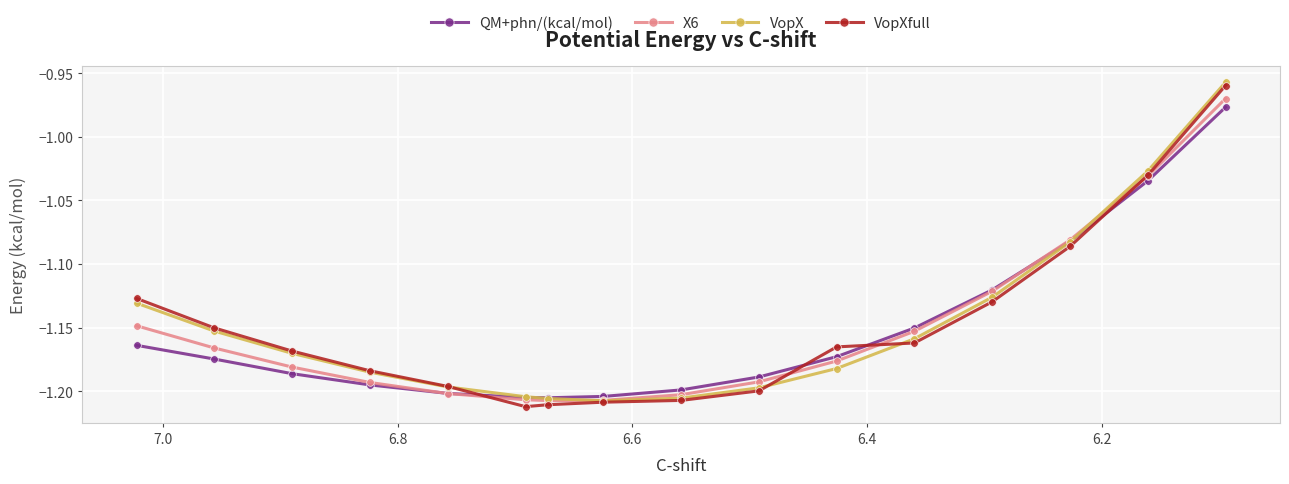

Is the value of VopXfull at 14 greater than the value of QM+phn/(kcal/mol) at 6.4?

Yes